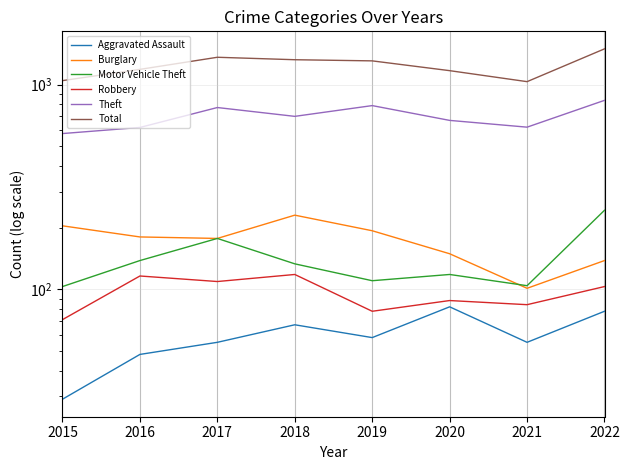

List the series in order of their peak value, lowest first.

Aggravated Assault, Robbery, Burglary, Motor Vehicle Theft, Theft, Total